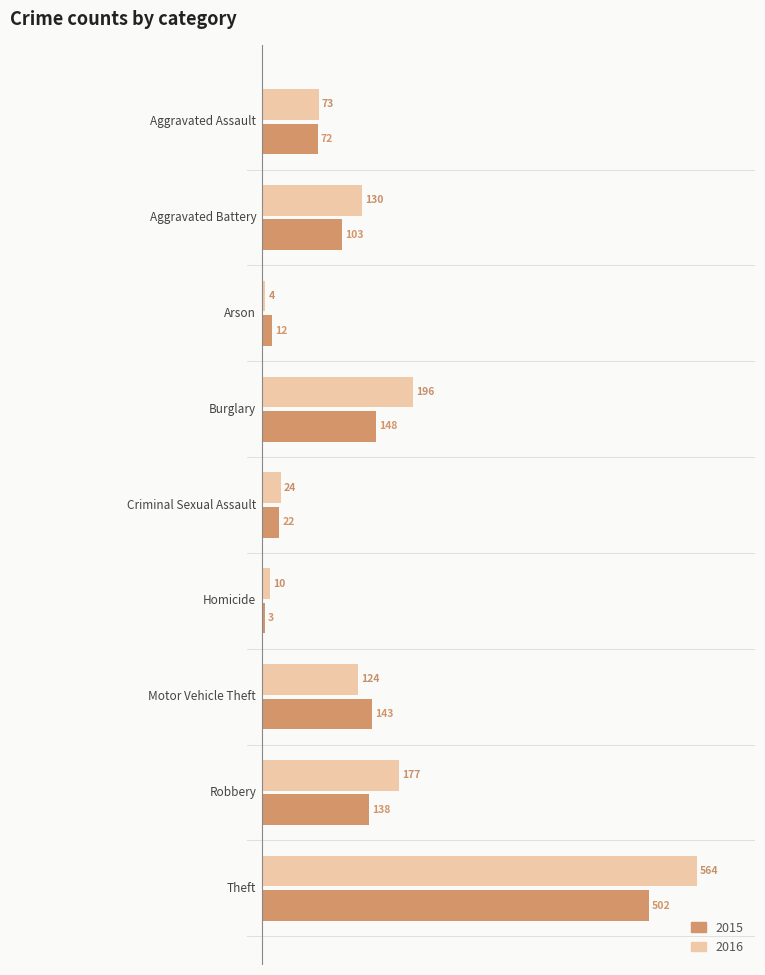

Which series has the largest range (max minus min)?

2016